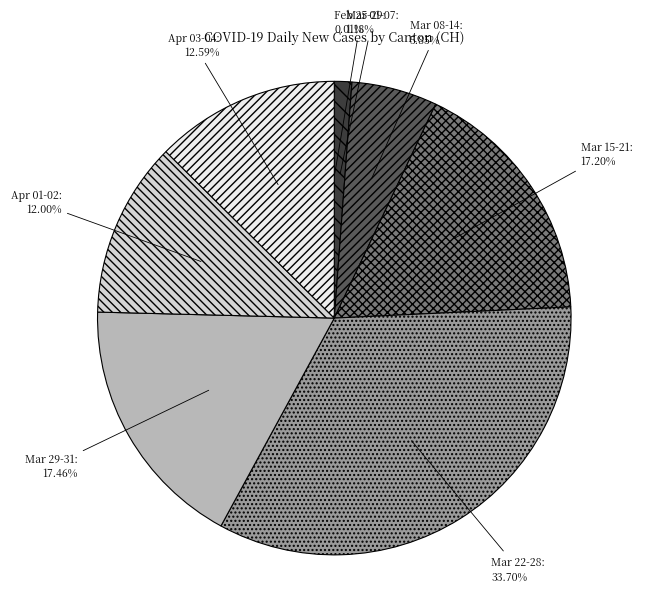

To the nearest percent, what is the average slice percentage?

12%